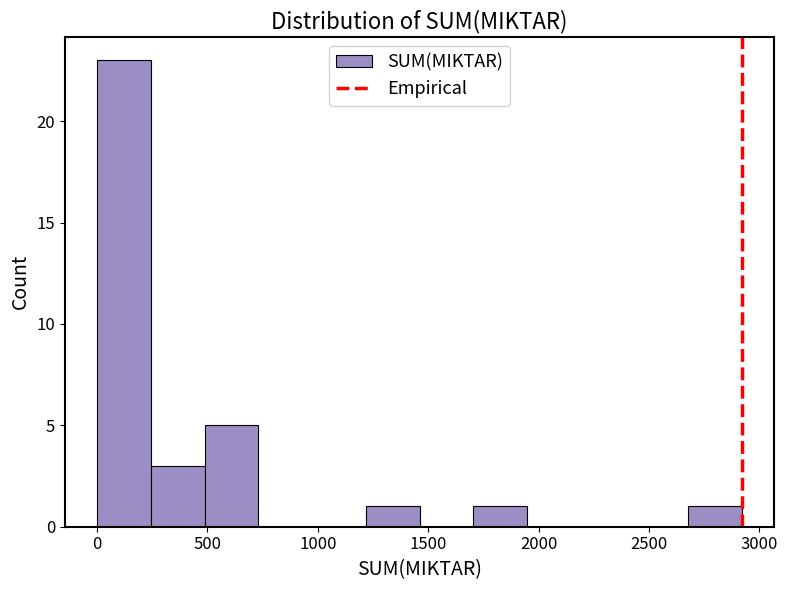

What is the height of the bar covering 2700 to 2900 on the x-axis? Neither the bar edges nor the heights are printed on the chart, so give them approximately, as read against the axes.

1